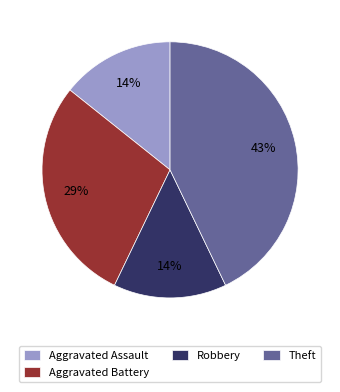

To the nearest percent, what is the average slice percentage?

25%